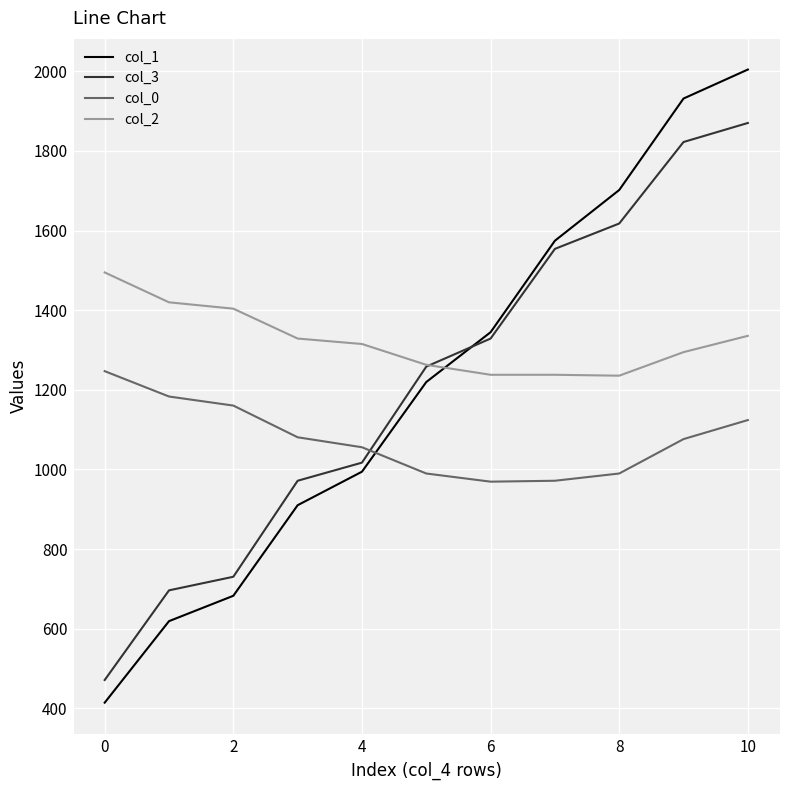

True or false: col_1 and col_0 cross at least once.

True